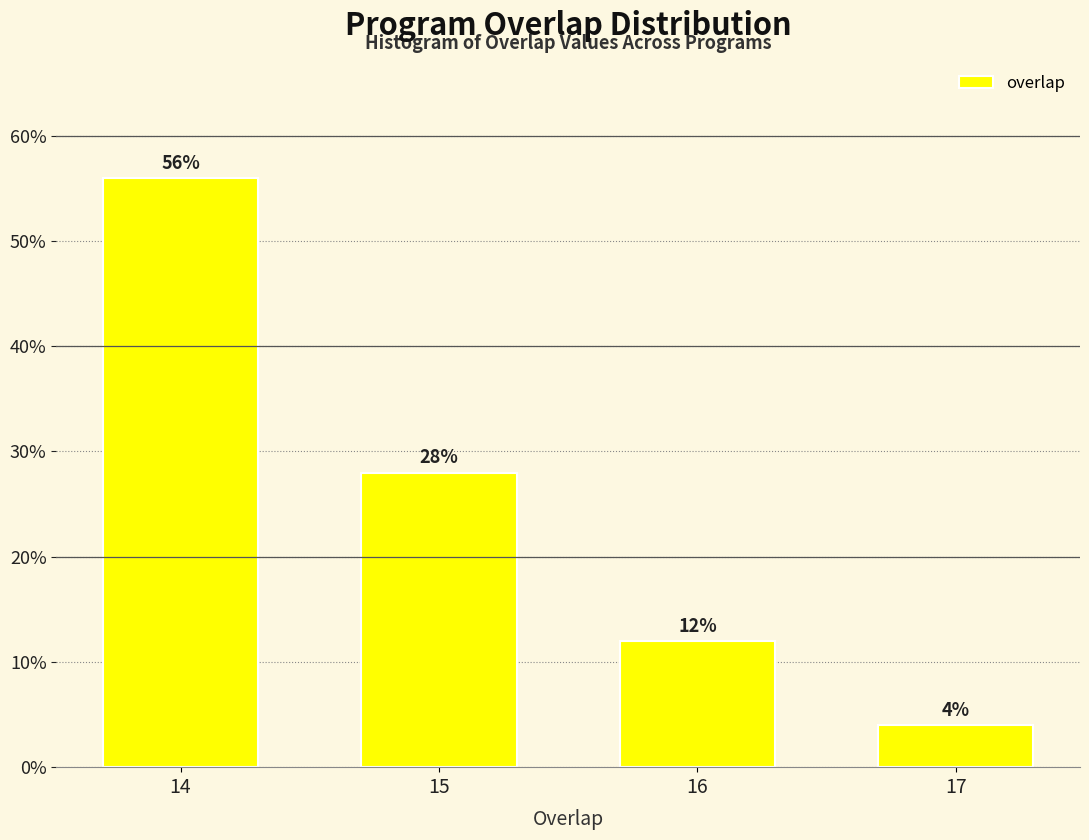

Reading left to right, transcribe all the data shown in this chart.

56.0	28.0	12.0	4.0